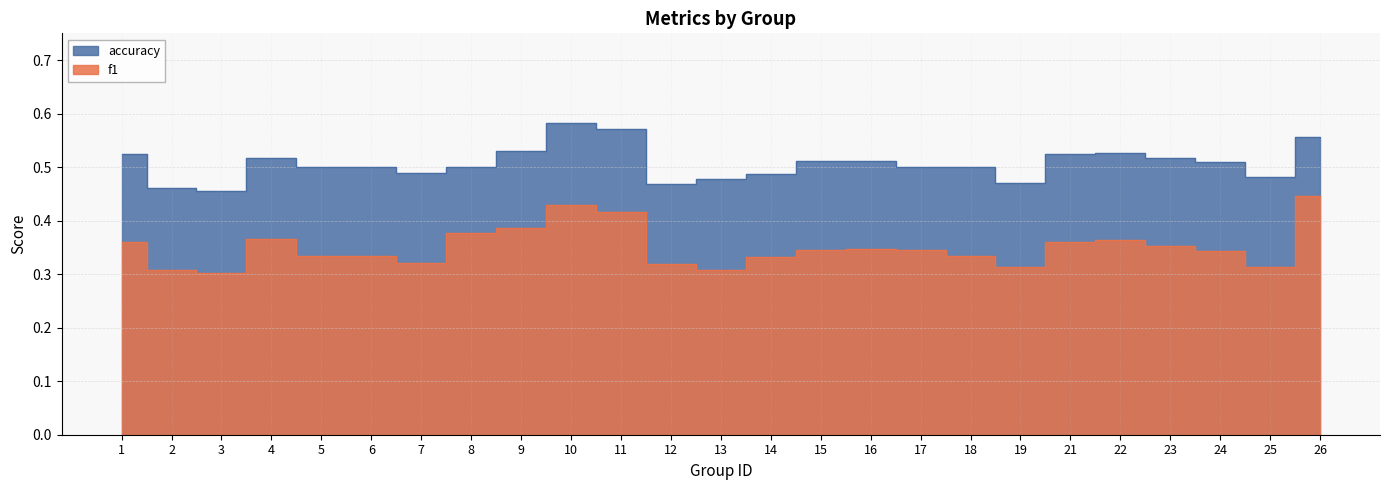

What is the maximum value shown in the chart?

0.6